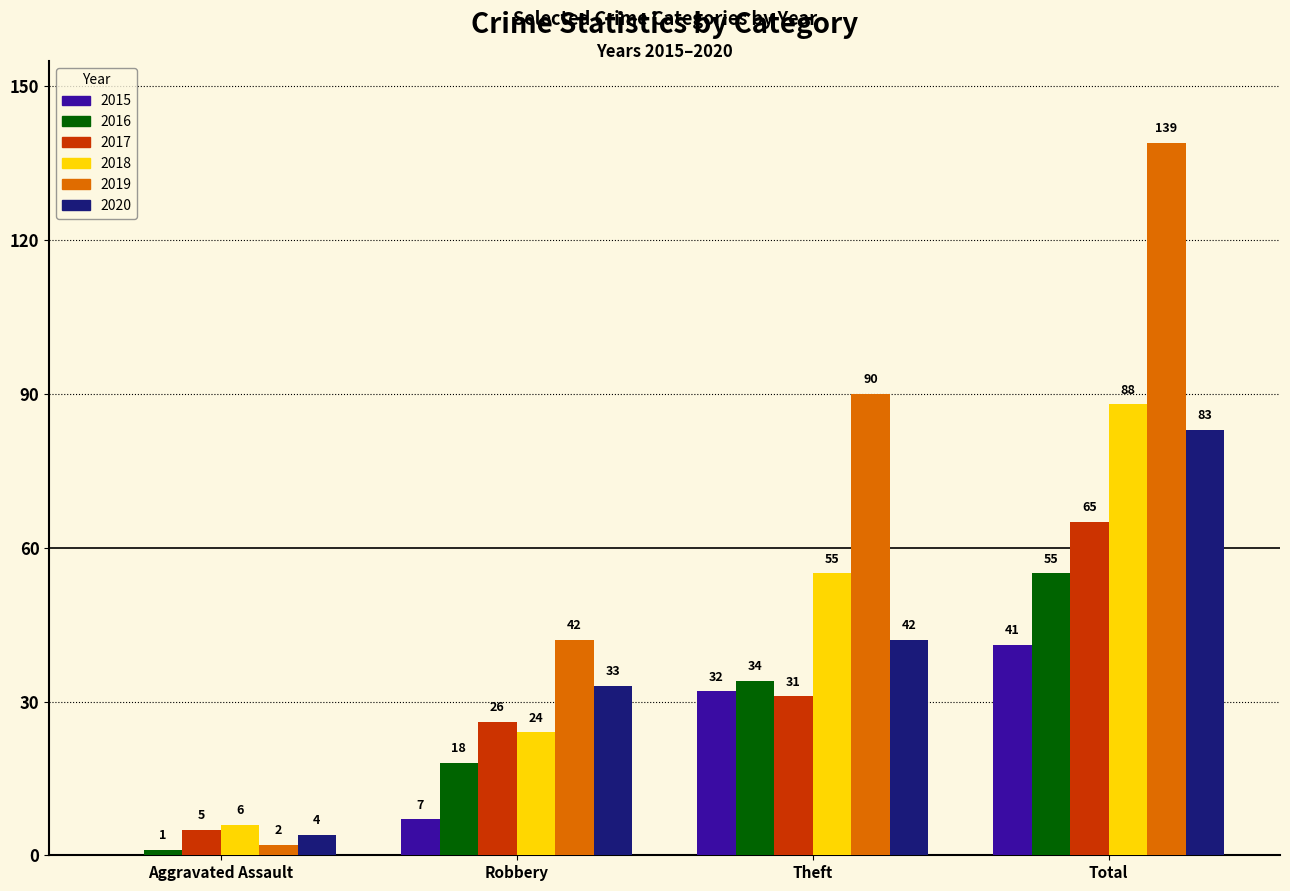

What is the sum of the 2018 values at Robbery and Aggravated Assault?

30